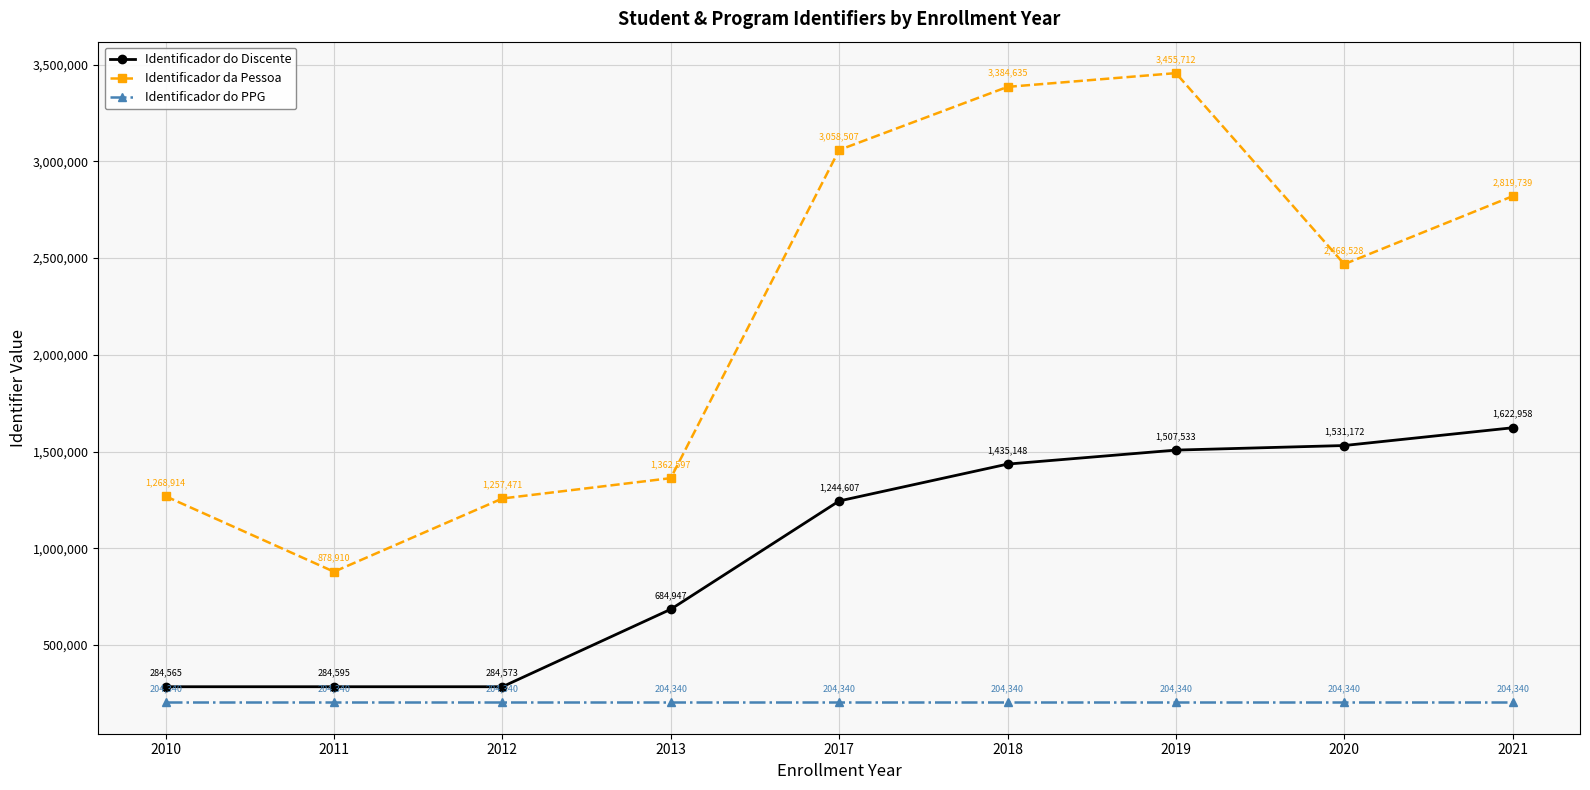

At which category does Identificador do Discente reach its first local peak?

2011